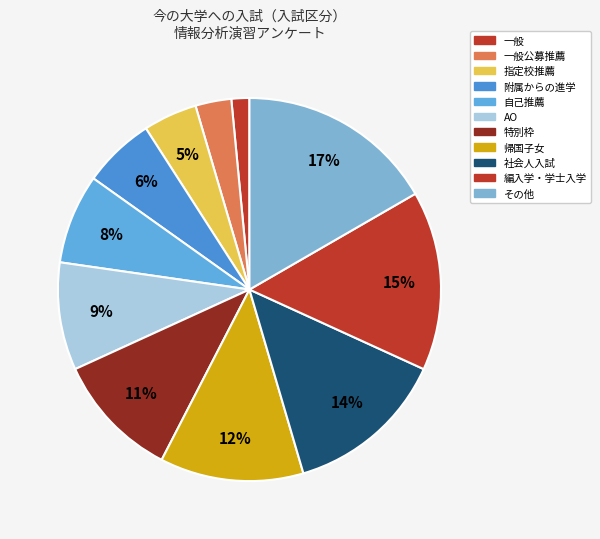

What percentage is the 社会人入試 slice, to the nearest percent?

14%